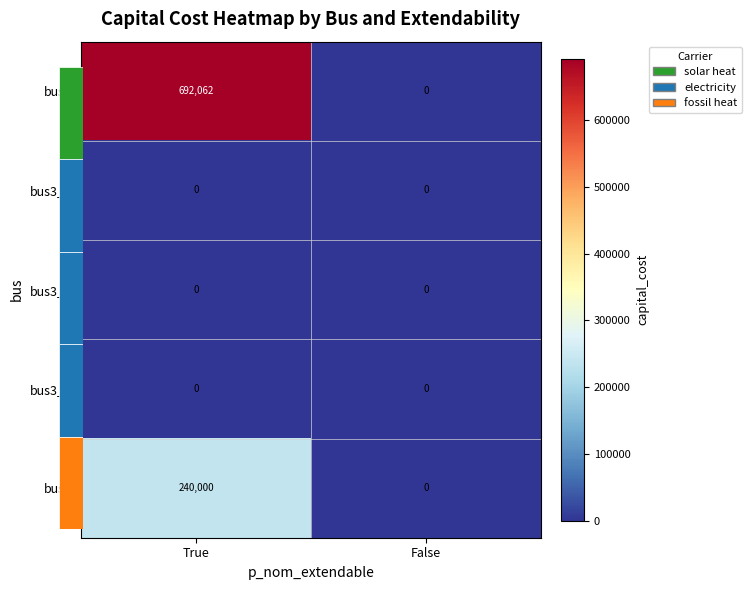

Reading left to right, extract all data points from this chart.

bus1: 692062	0
bus3_1: 0	0
bus3_2: 0	0
bus3_3: 0	0
bus2: 240000	0